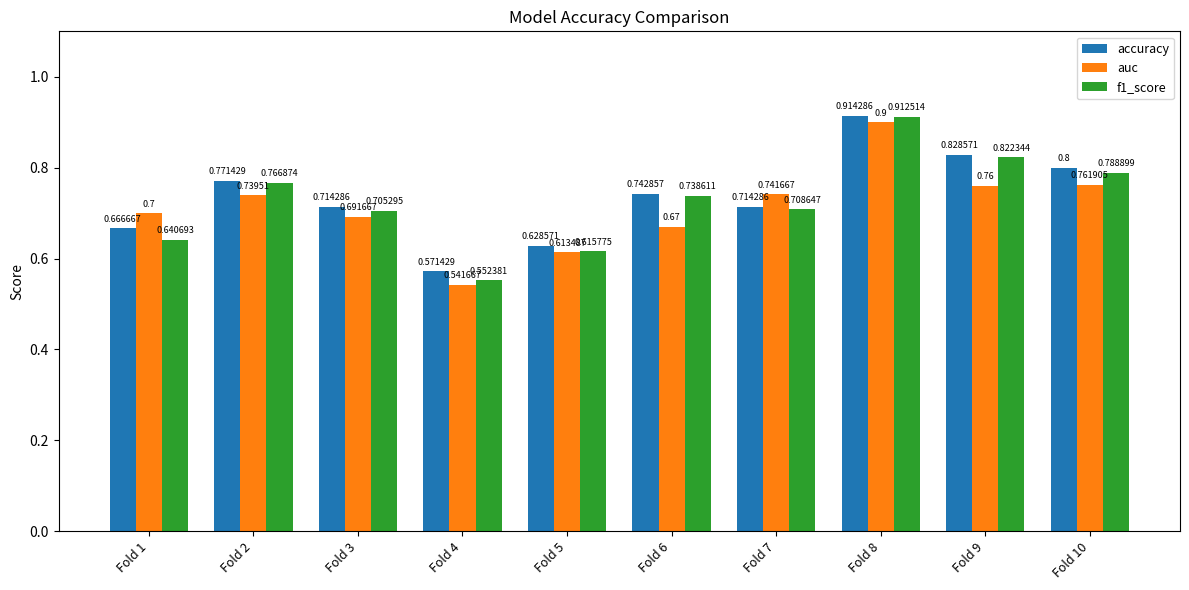

Rank the series at Fold 3 from highest to lowest value.

accuracy, f1_score, auc